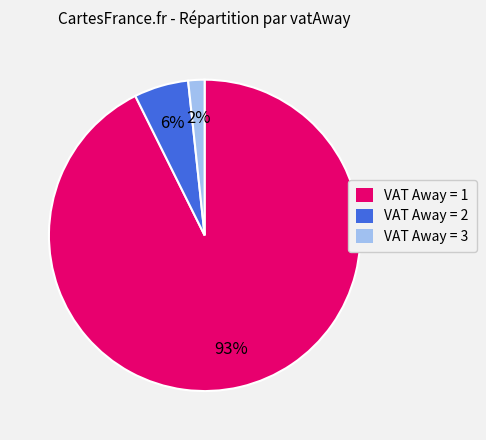

How many segments does this pie chart have?

3